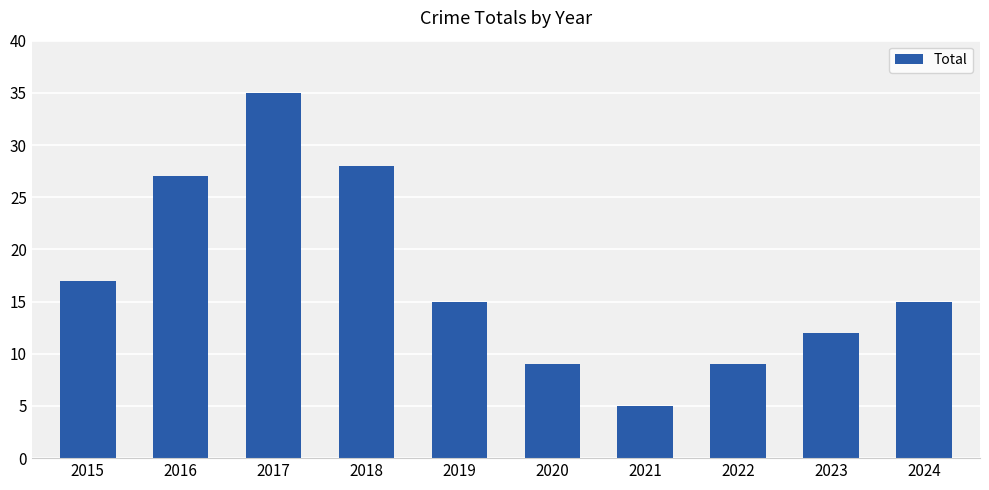

What is the change in value from 2020 to 2024?

+6